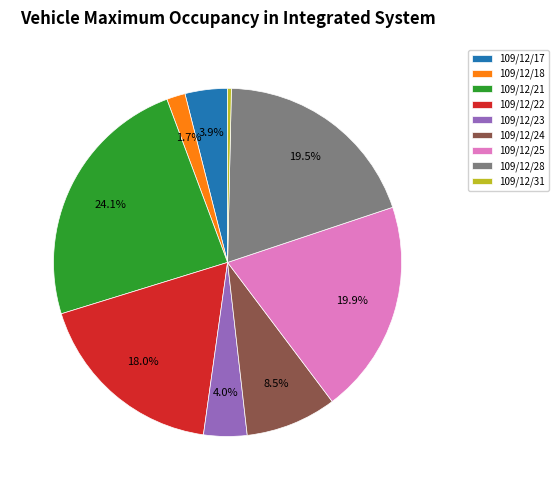

To the nearest percent, what is the difference between the 109/12/31 and 109/12/21 slice percentages?

24%